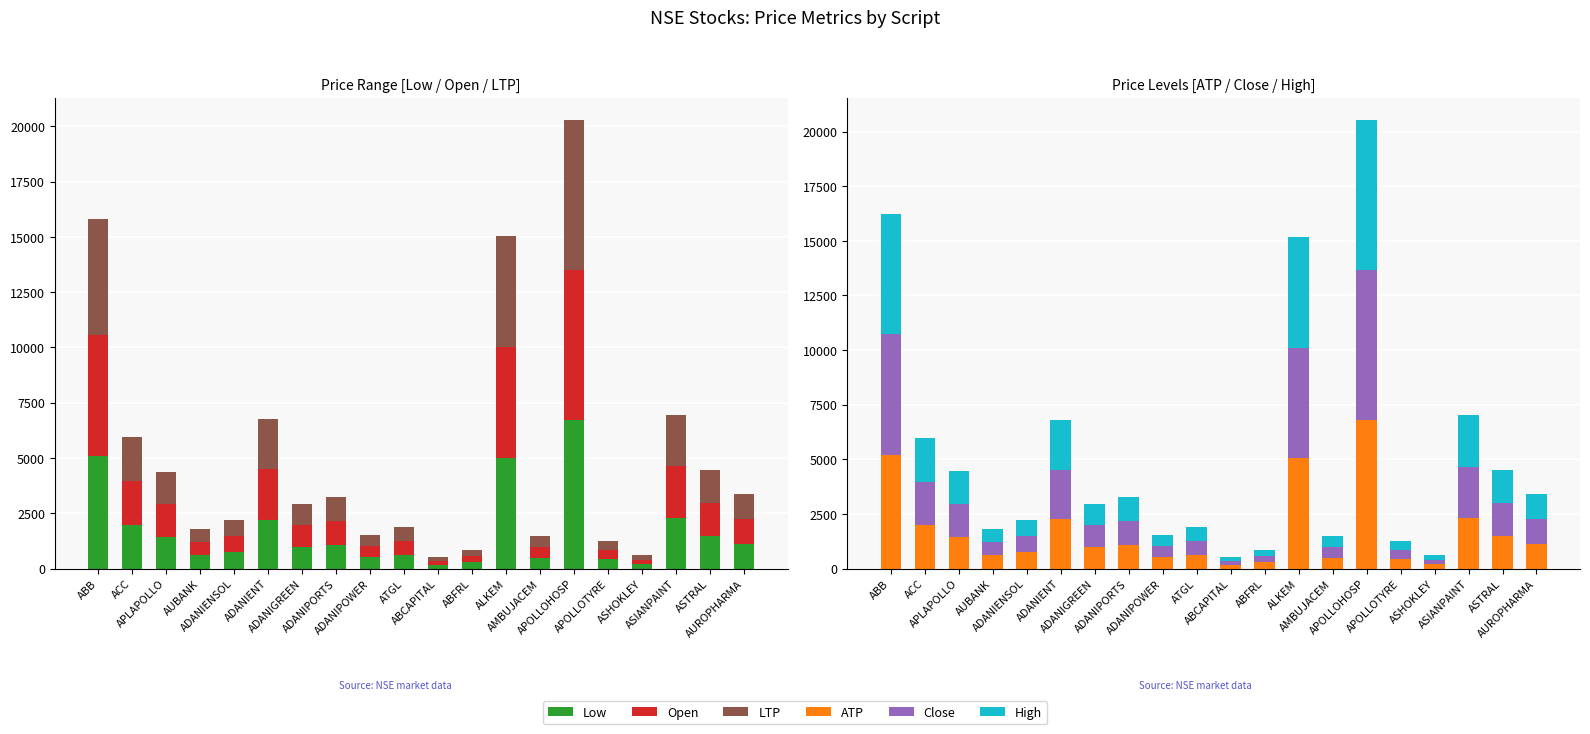

What is the total value across all series at ADANIENT?

13542.1